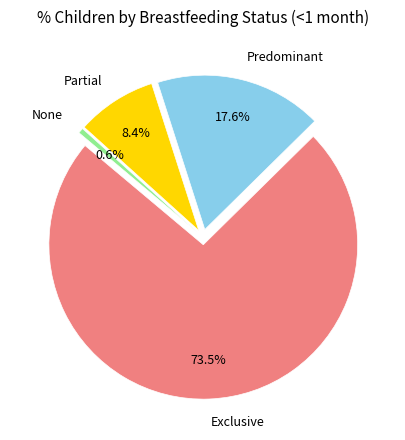

What is the smallest slice in the pie chart?

None